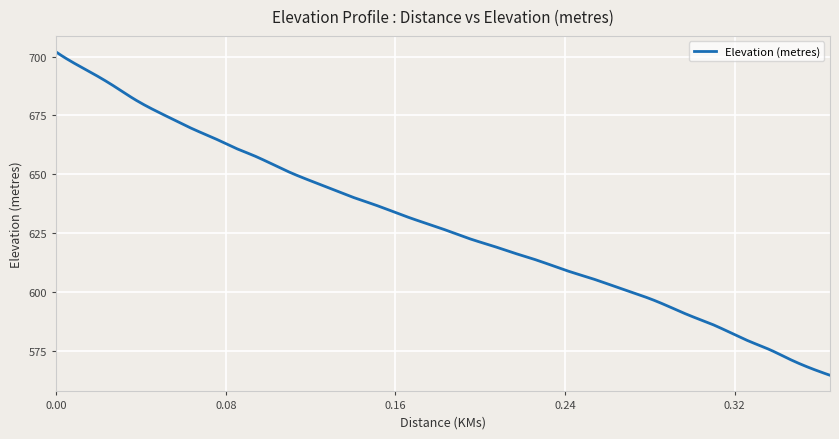

What is the maximum value shown in the chart?

701.9